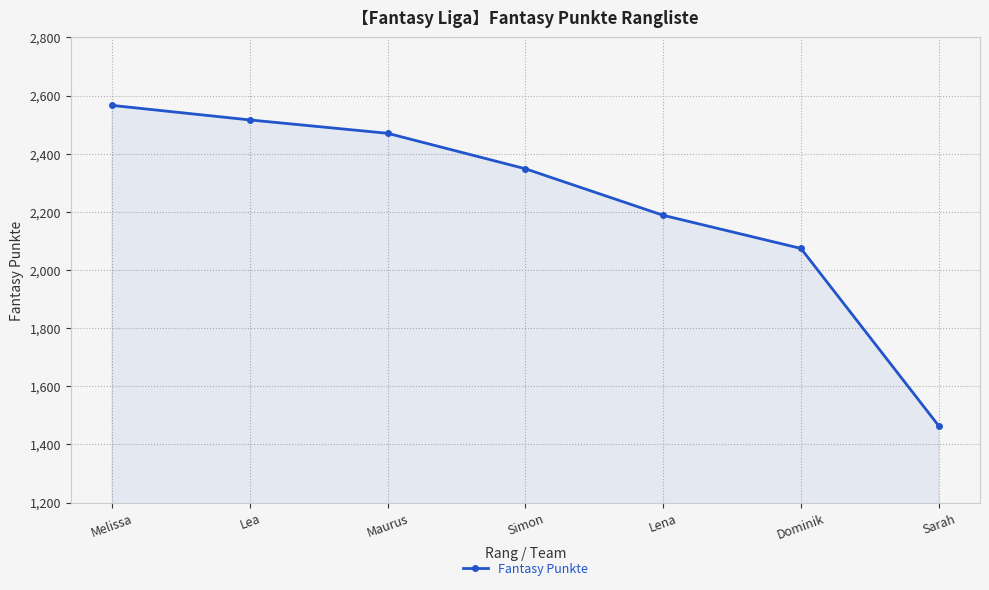

How many lines are shown in the chart?

1